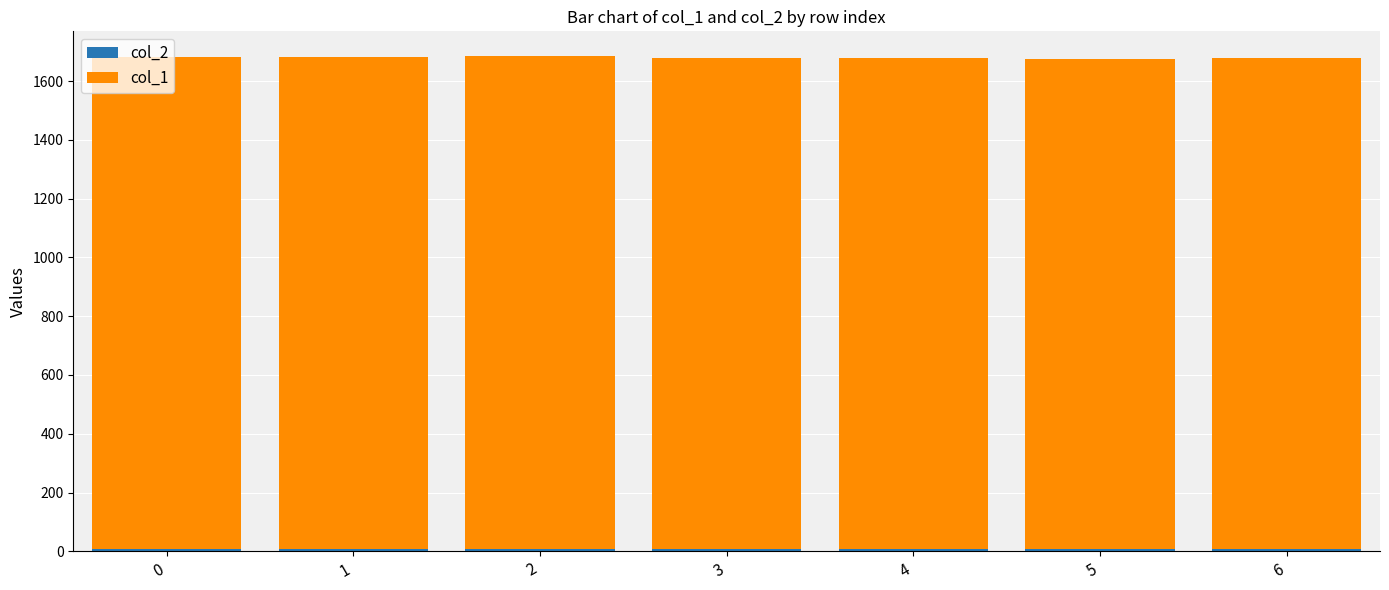

List the series in order of their peak value, lowest first.

col_2, col_1